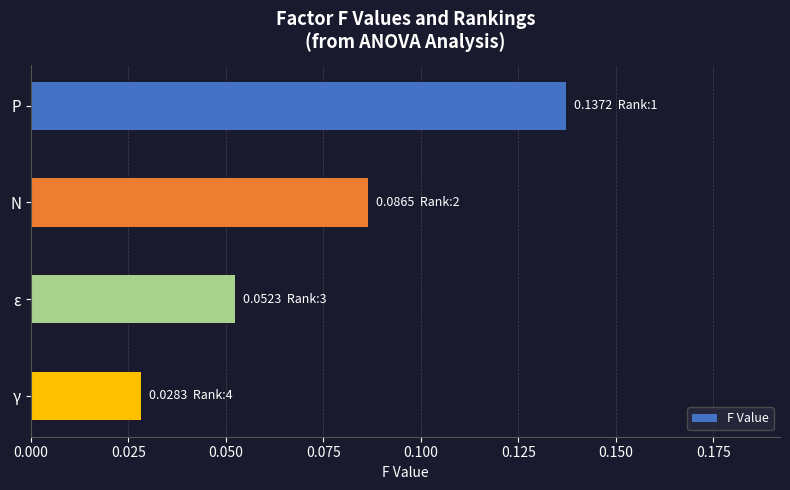

What is the label of the 4th bar from the bottom?

P